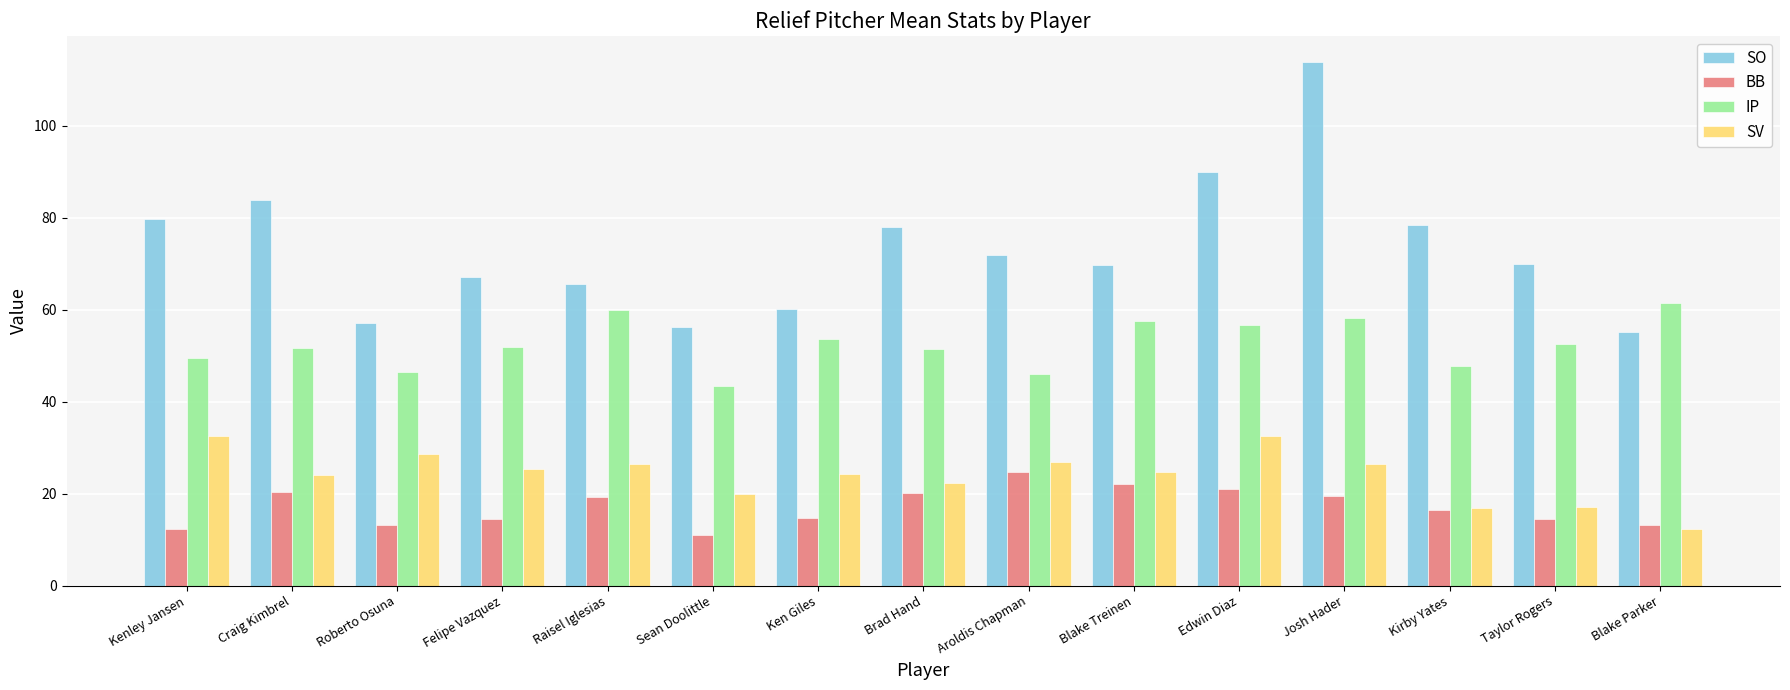

How many data points does each series have?

15